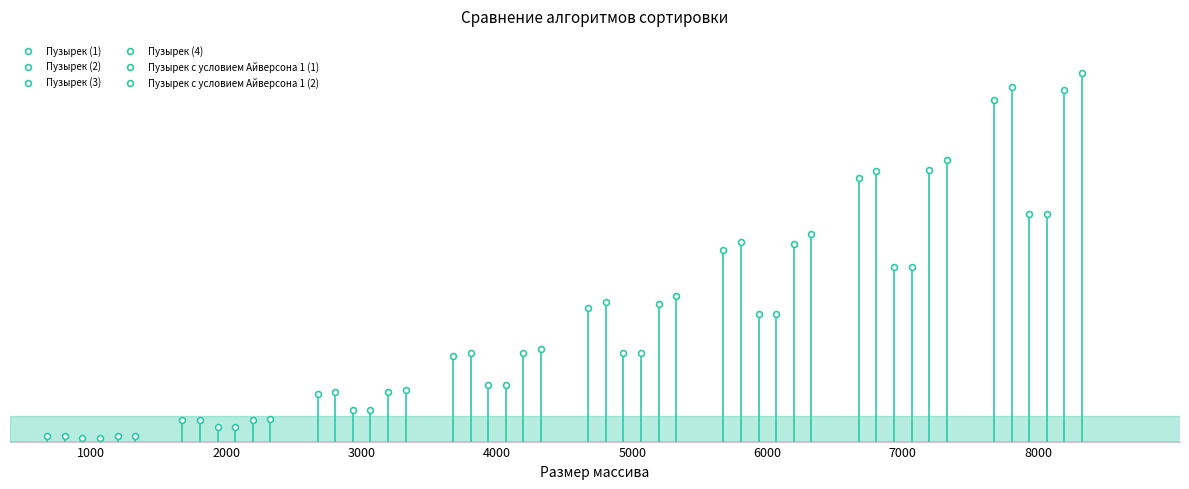

Which series contains the lowest Y value?

Пузырек (4)